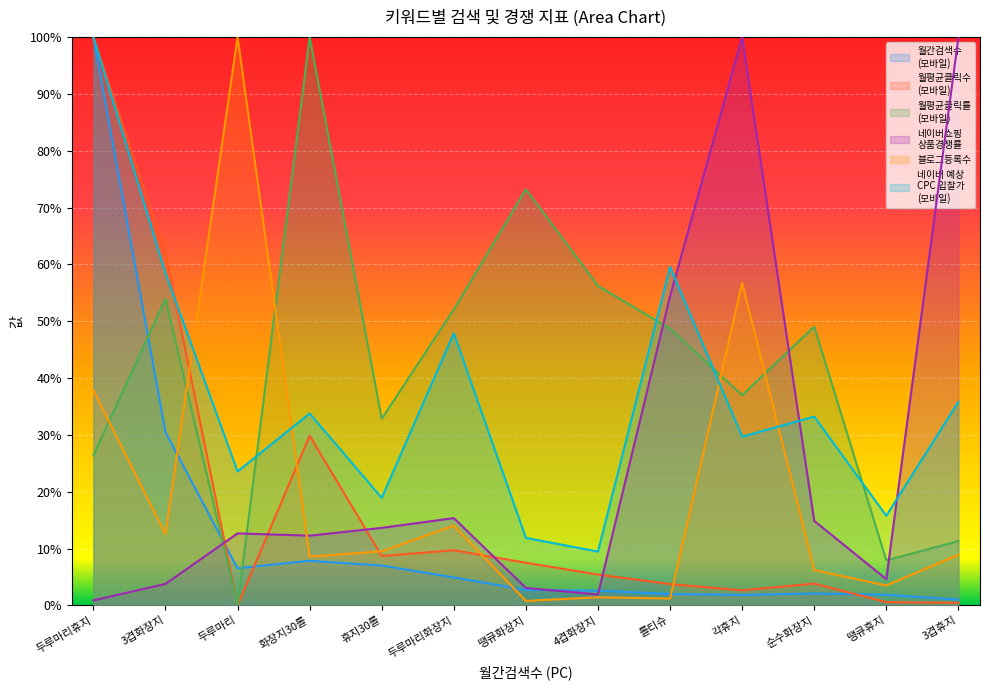

Rank the series at 3겹화장지 from highest to lowest value.

월평균클릭수
(모바일), 네이버 예상
CPC 입찰가
(모바일), 월평균클릭률
(모바일), 월간검색수
(모바일), 블로그등록수, 네이버쇼핑
상품경쟁률